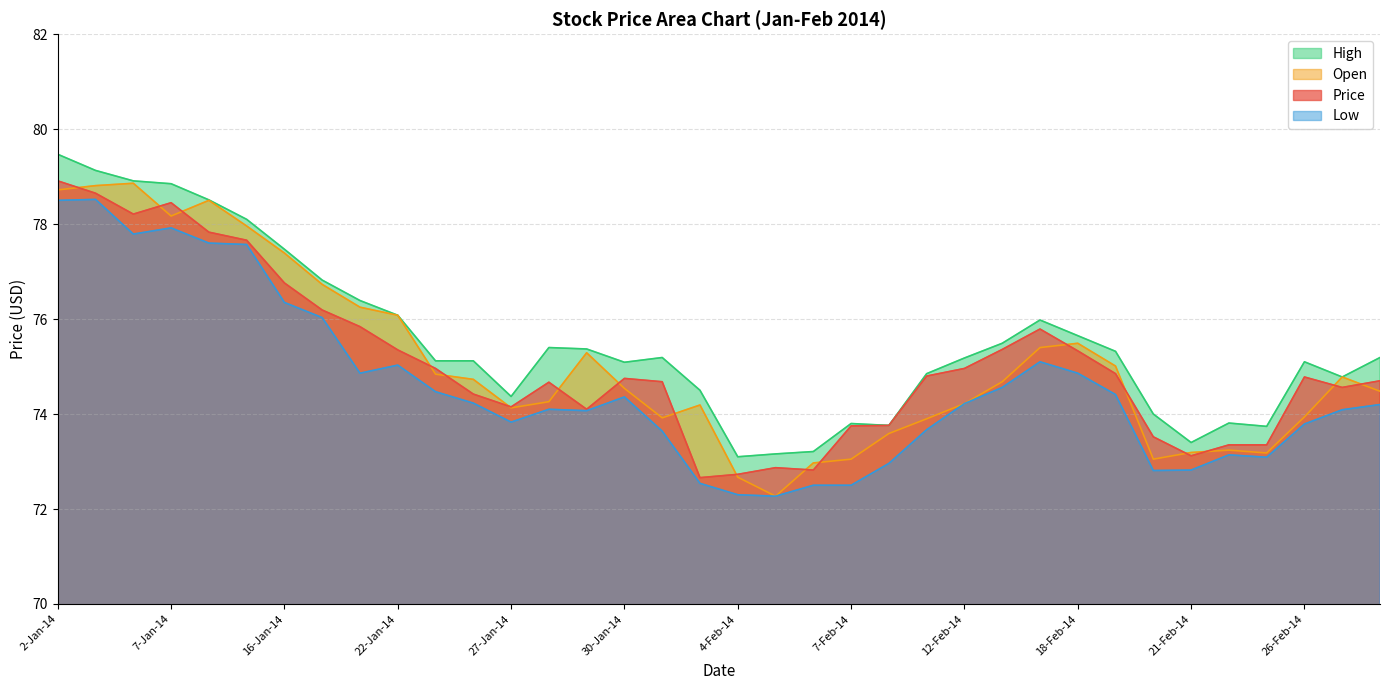

Which category has the highest value in the Price series?

2-Jan-14